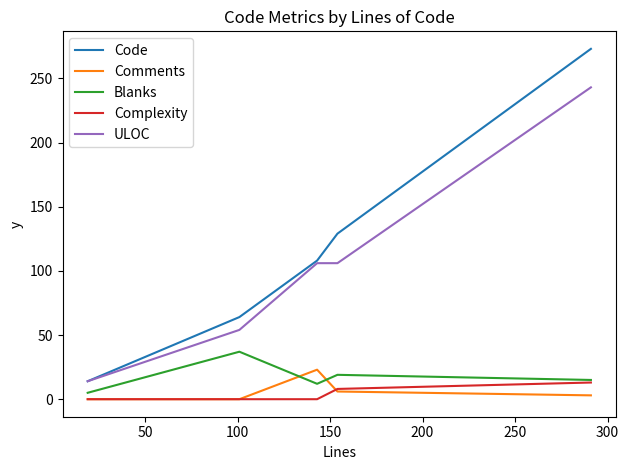

What is the difference between the maximum and minimum values in the ULOC series?

229